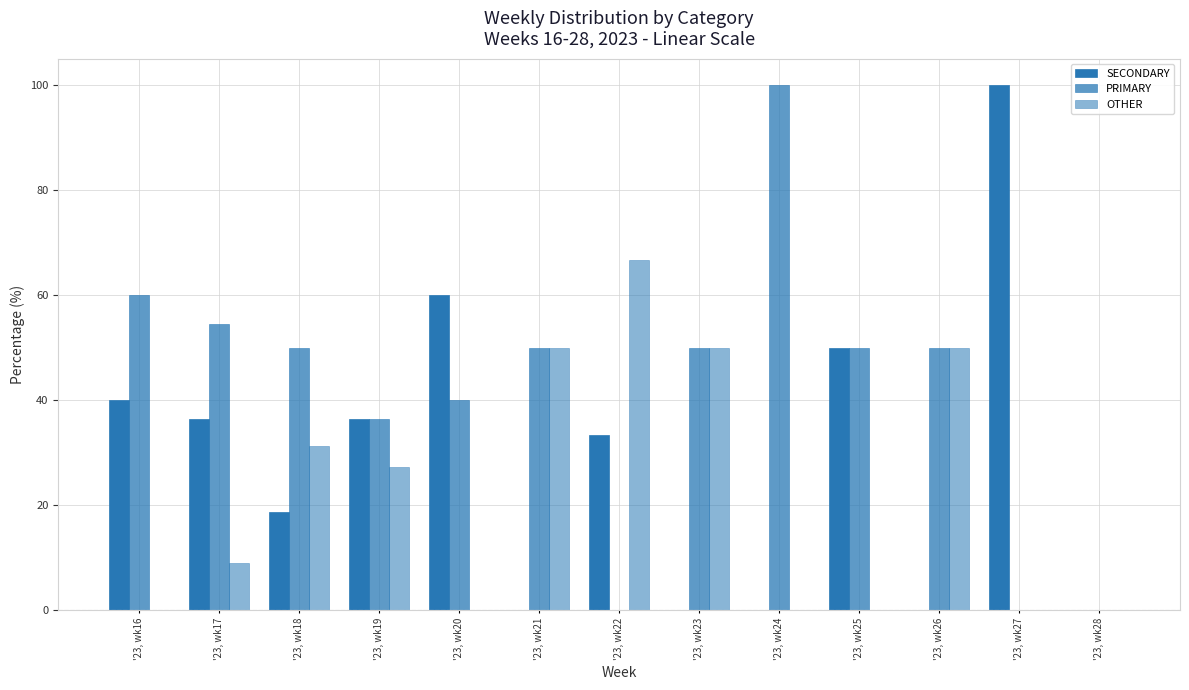

Rank the series by their maximum value, from lowest to highest.

OTHER, SECONDARY, PRIMARY